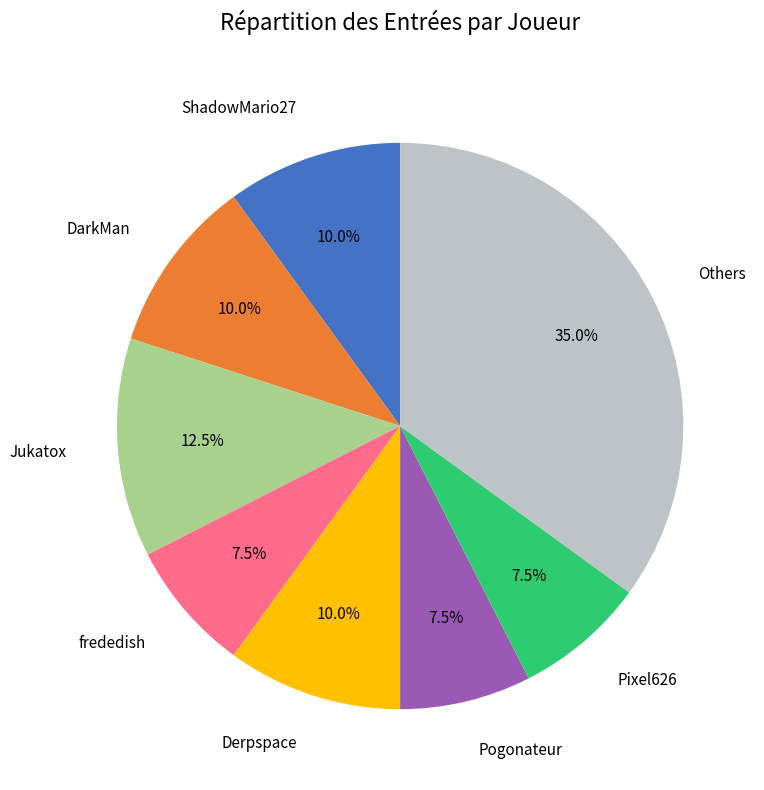

Is there any slice that represents more than half of the pie?

No